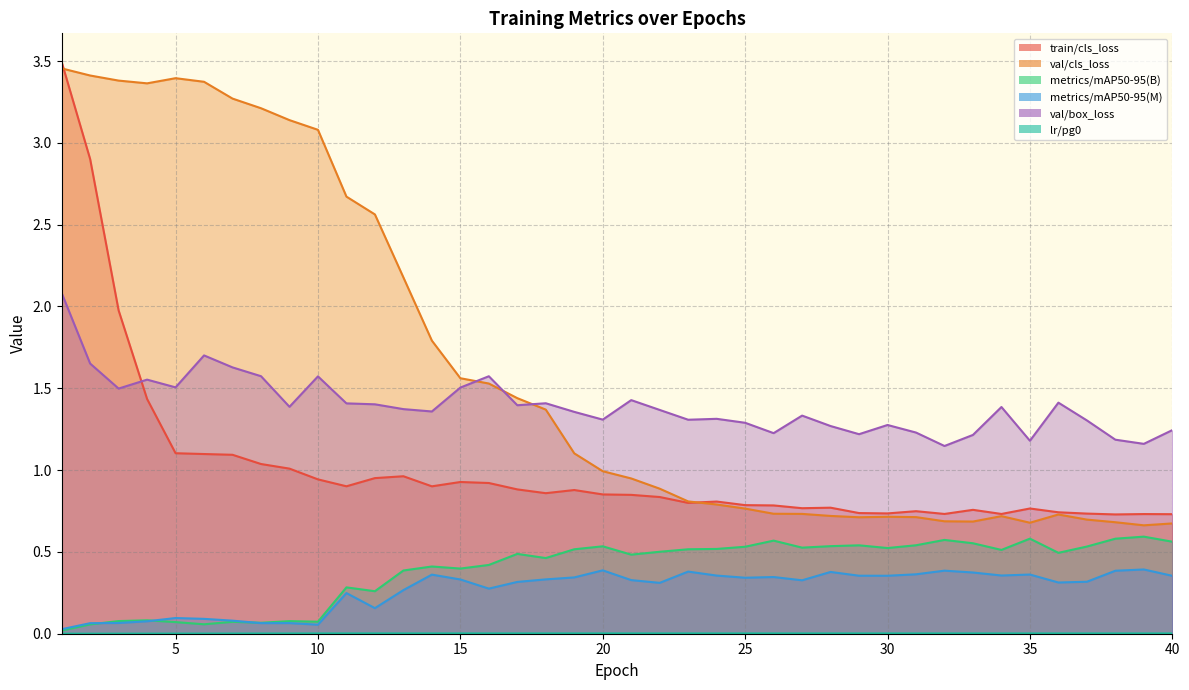

Is it true that metrics/mAP50-95(B) equals 0.5 at 22?

True